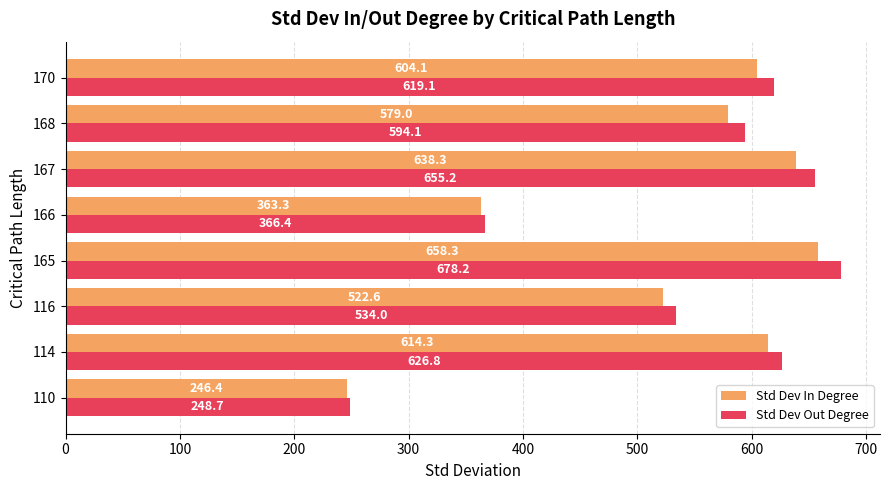

What is the difference between the Std Dev Out Degree values at 167 and 168?

61.1